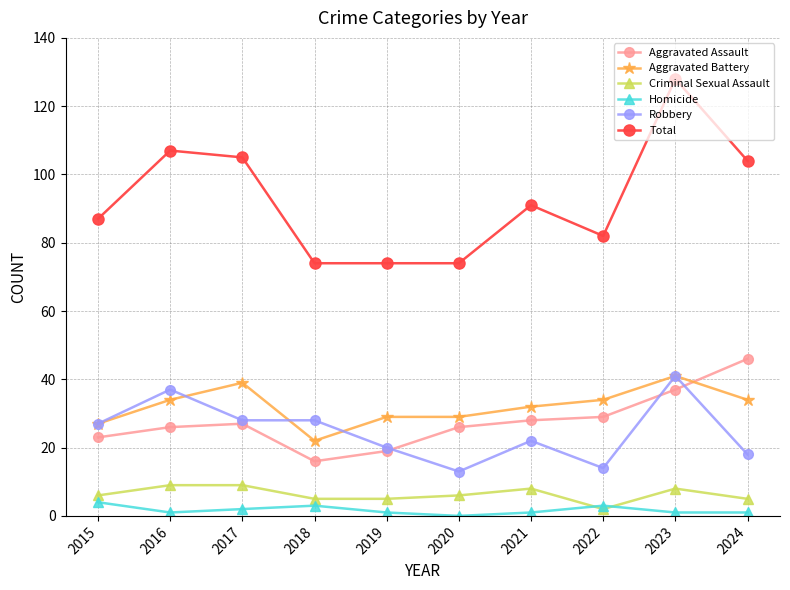

Is it true that Homicide equals 1 at 2024?

True